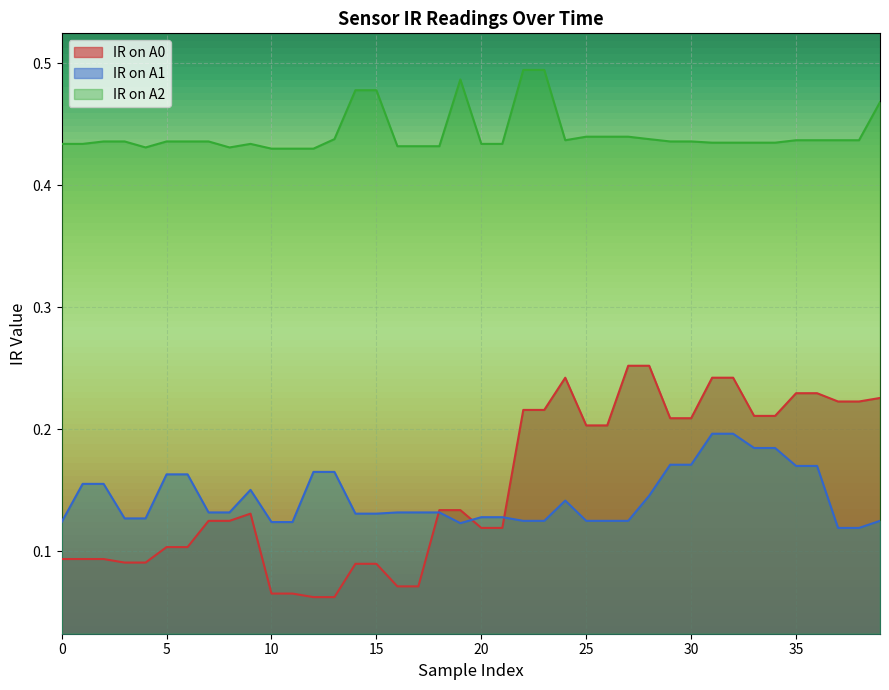

Which series changed the most between 20 and 39?

IR on A0